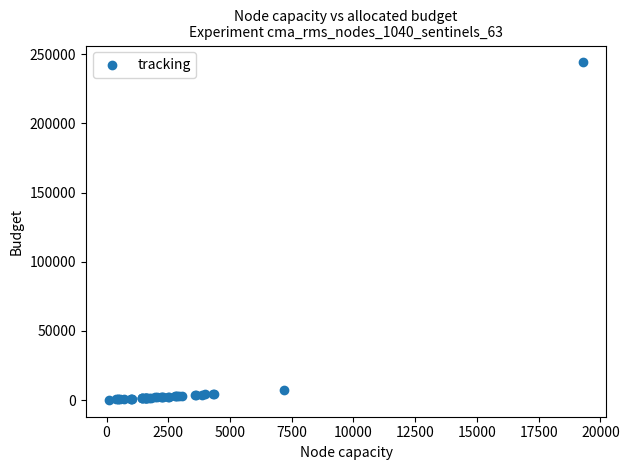

What Y value in the scatter plot is closest to 122122?

7202